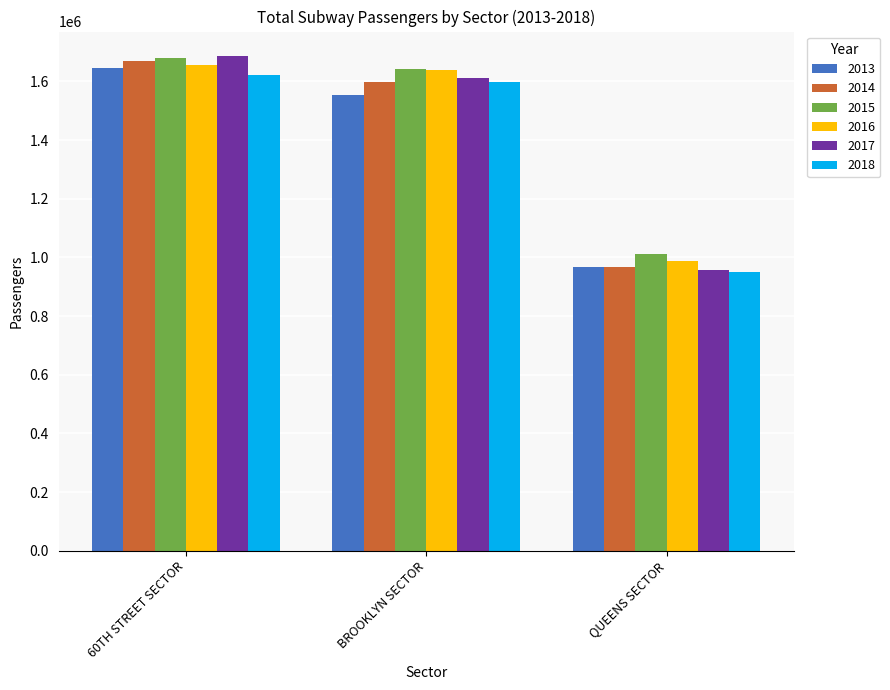

What is the total value across all series at QUEENS SECTOR?

5842223